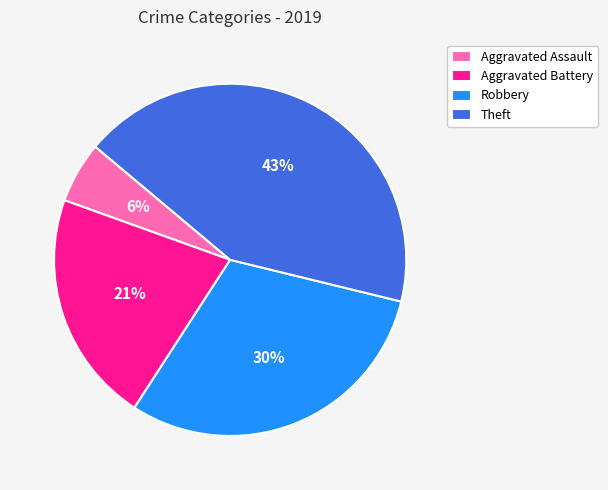

To the nearest percent, what is the average slice percentage?

25%